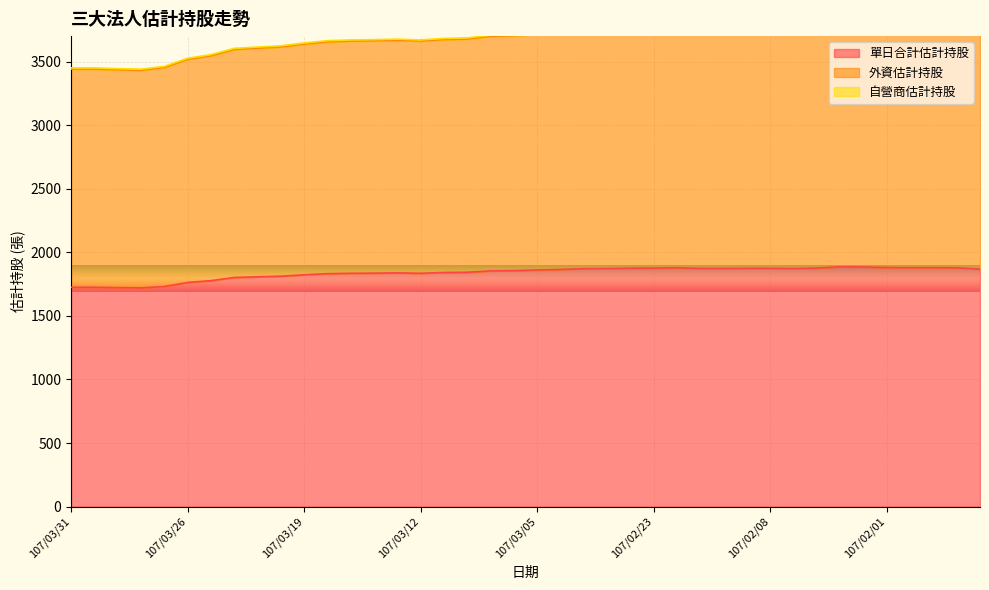

What is the lowest value of the 單日合計估計持股 series?

1720